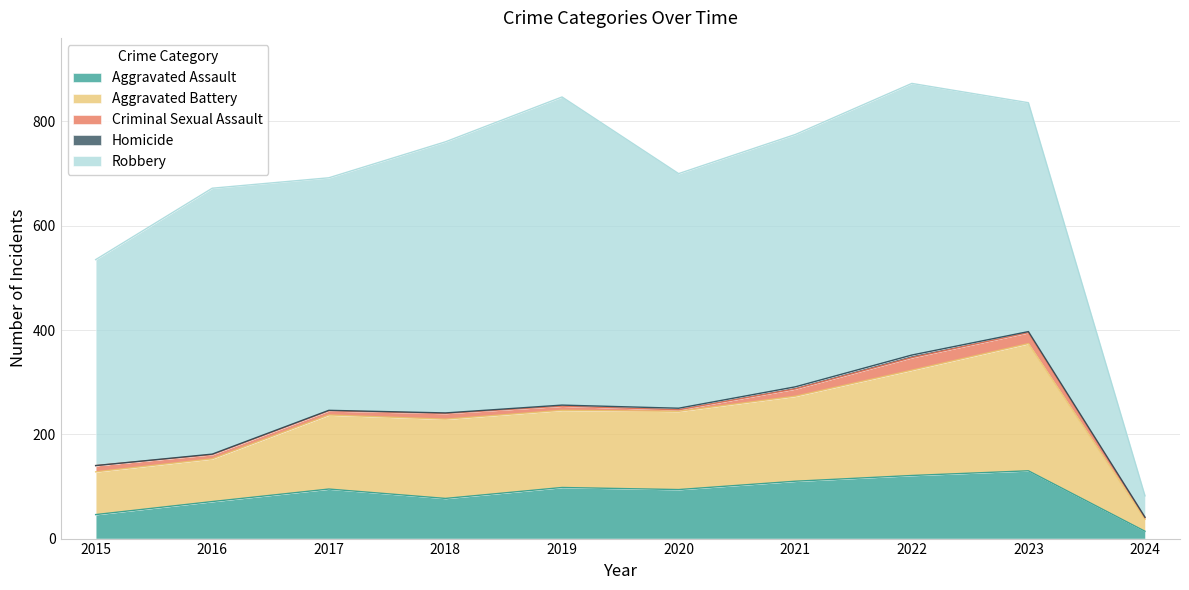

What are all the series names shown in the legend?

Aggravated Assault, Aggravated Battery, Criminal Sexual Assault, Homicide, Robbery